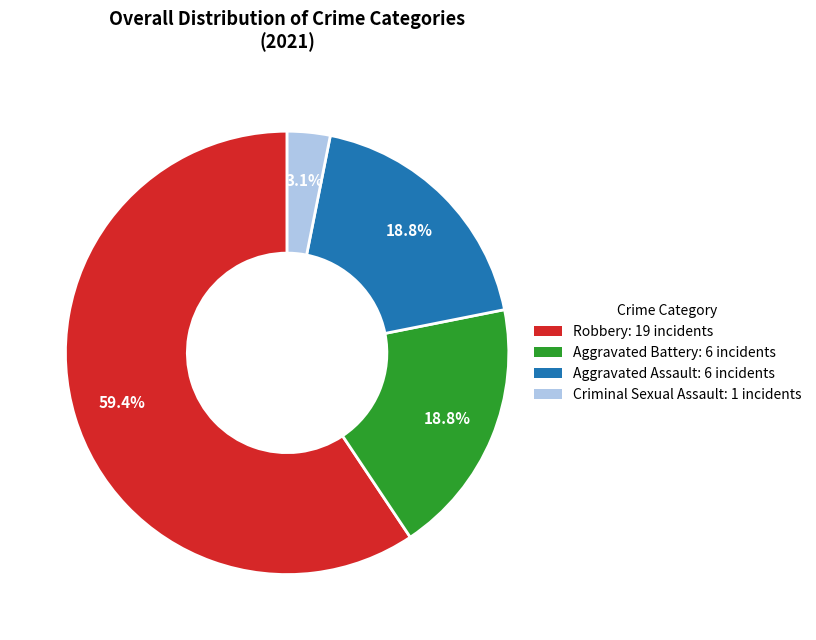

Does any single category account for the majority?

Yes